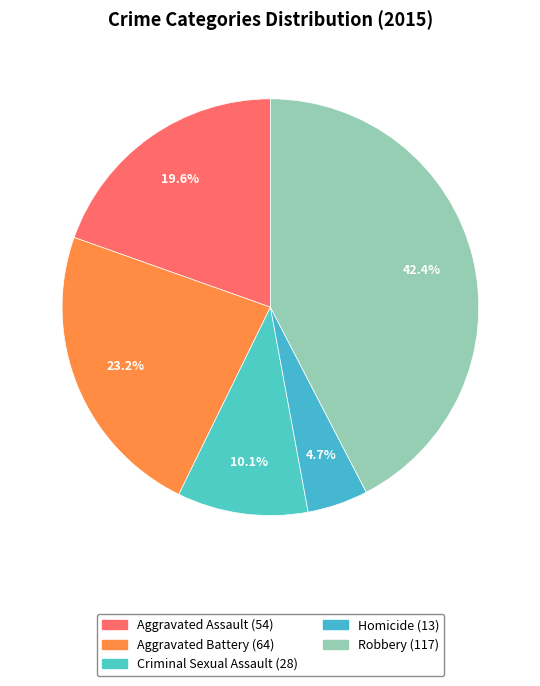

Count the number of slices in the pie.

5